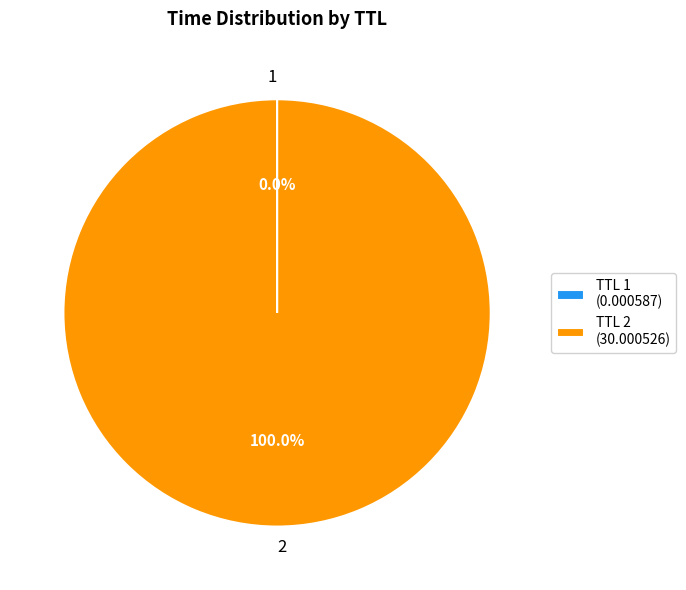

Does any single category account for the majority?

Yes